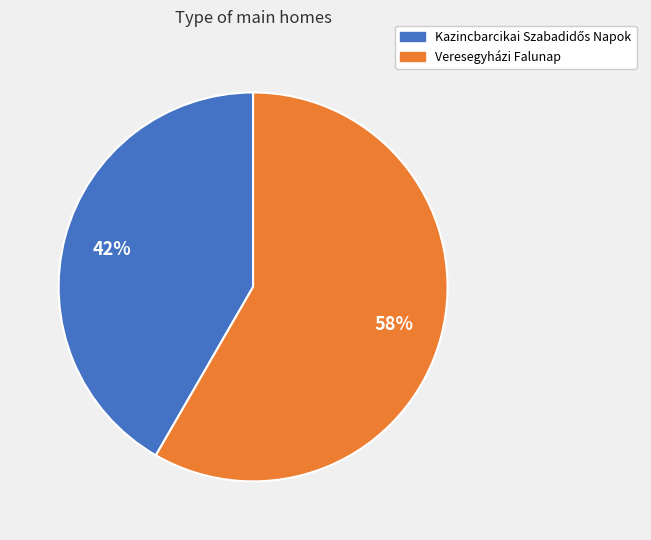

What is the largest slice in the pie chart?

Veresegyházi Falunap